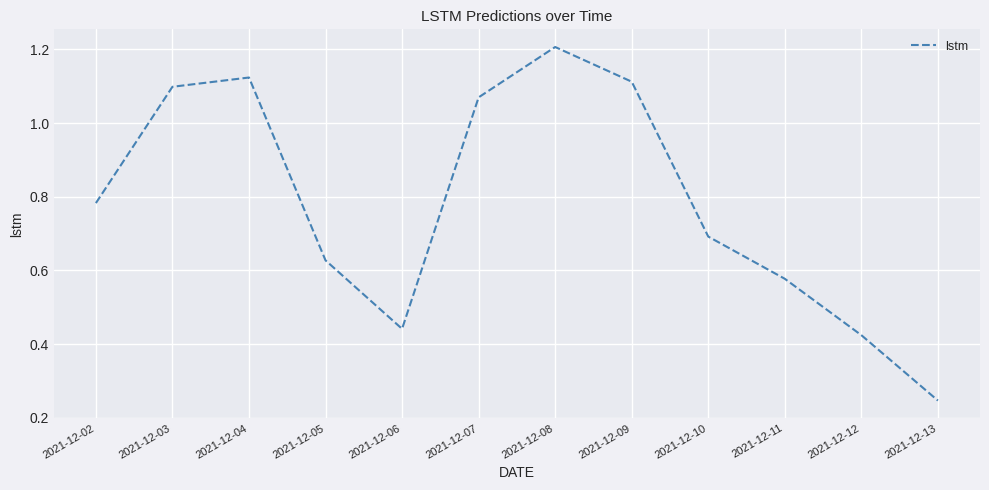

What value does the data have at 2021-12-08?

1.2